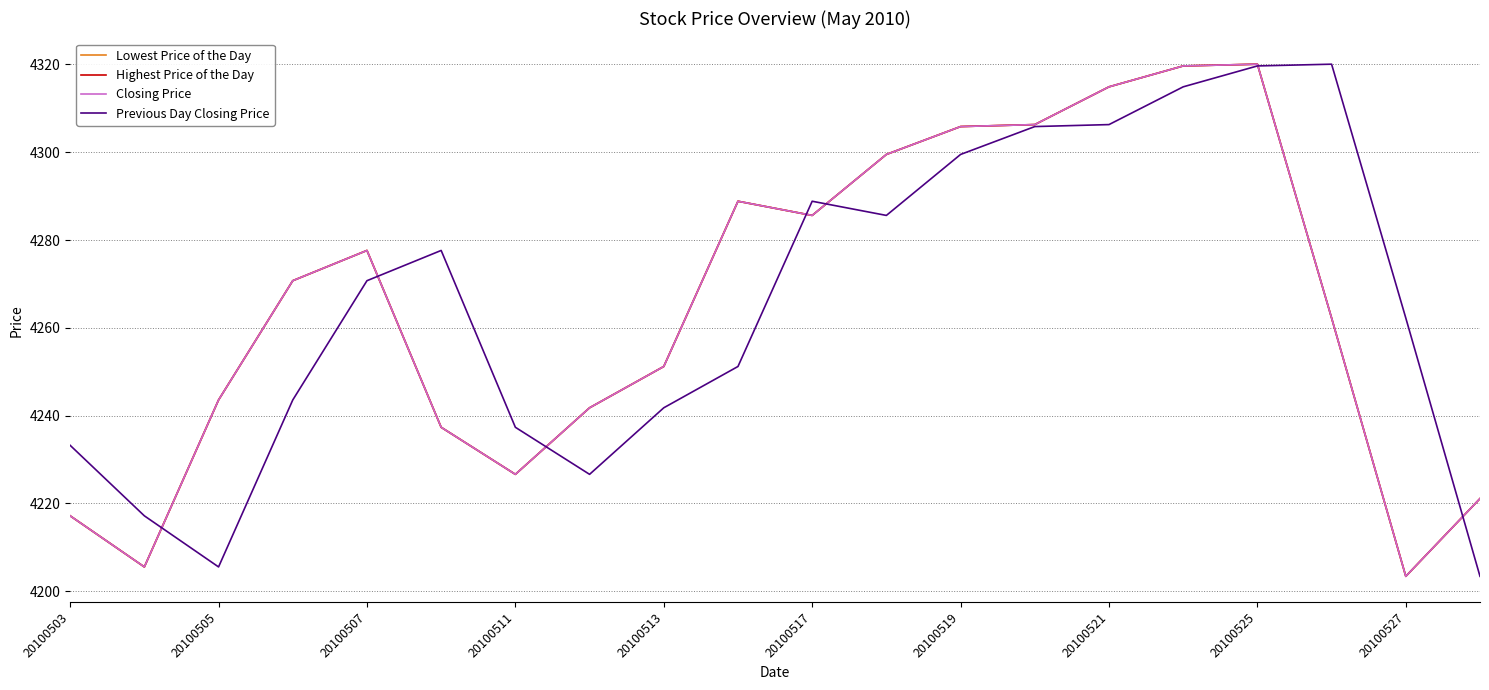

In Previous Day Closing Price, how many points are lower than both neighbors (excluding endpoints)?

3